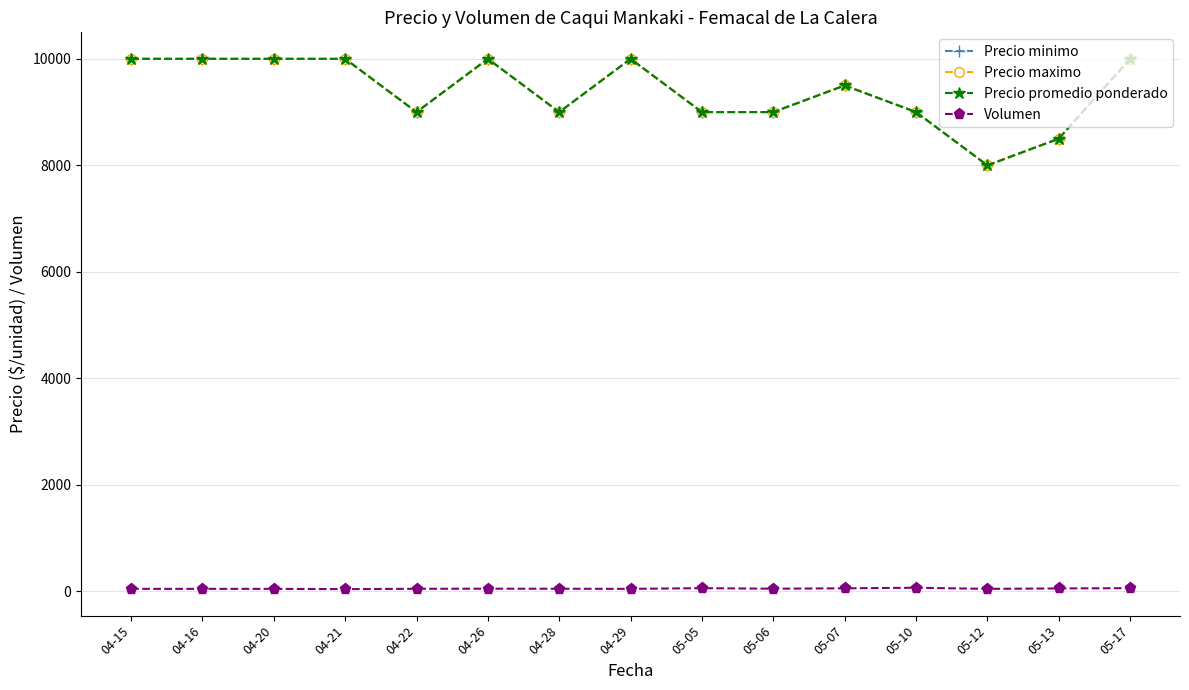

List the labels in order of Precio promedio ponderado value, largest first.

04-15, 04-16, 04-20, 04-21, 04-26, 04-29, 05-17, 05-07, 04-22, 04-28, 05-05, 05-06, 05-10, 05-13, 05-12